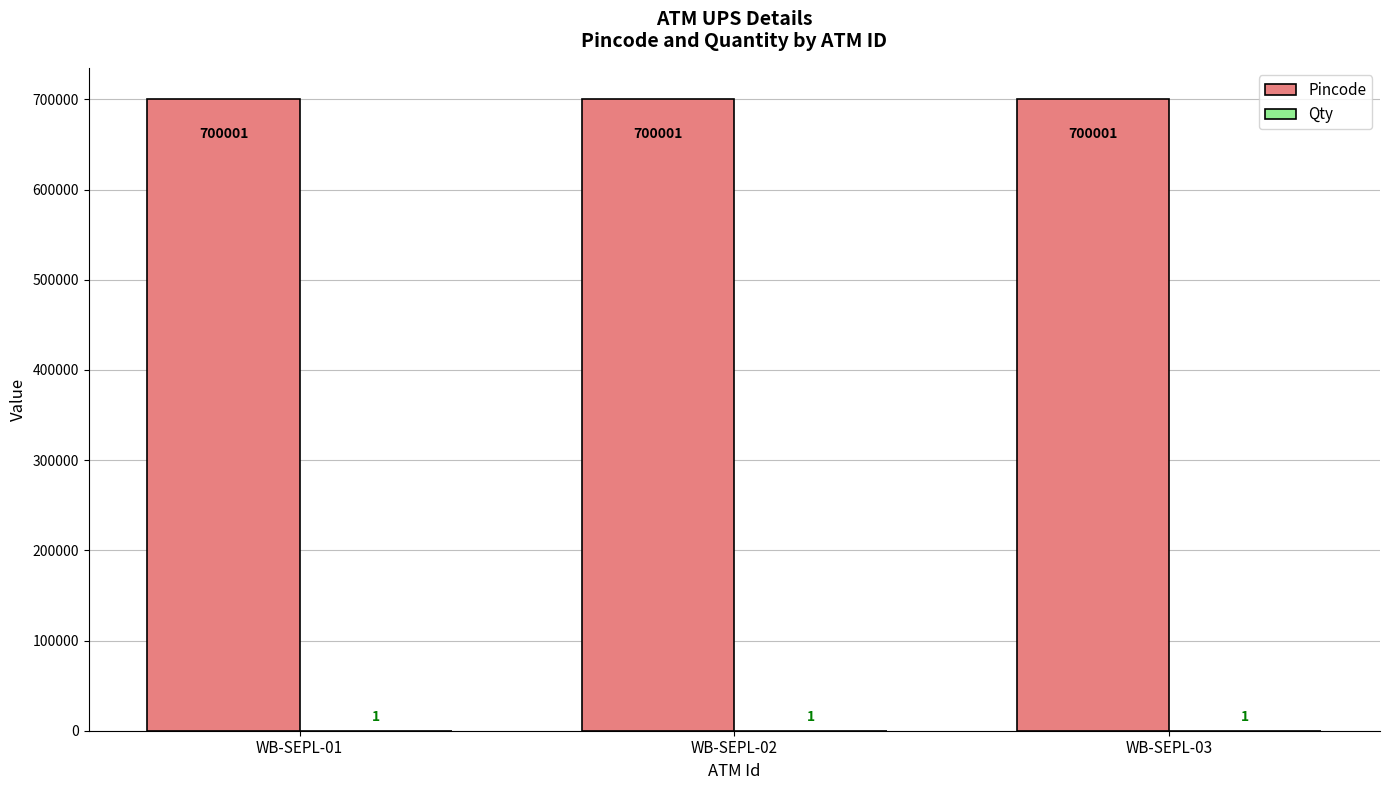

What is the greatest value displayed?

700001